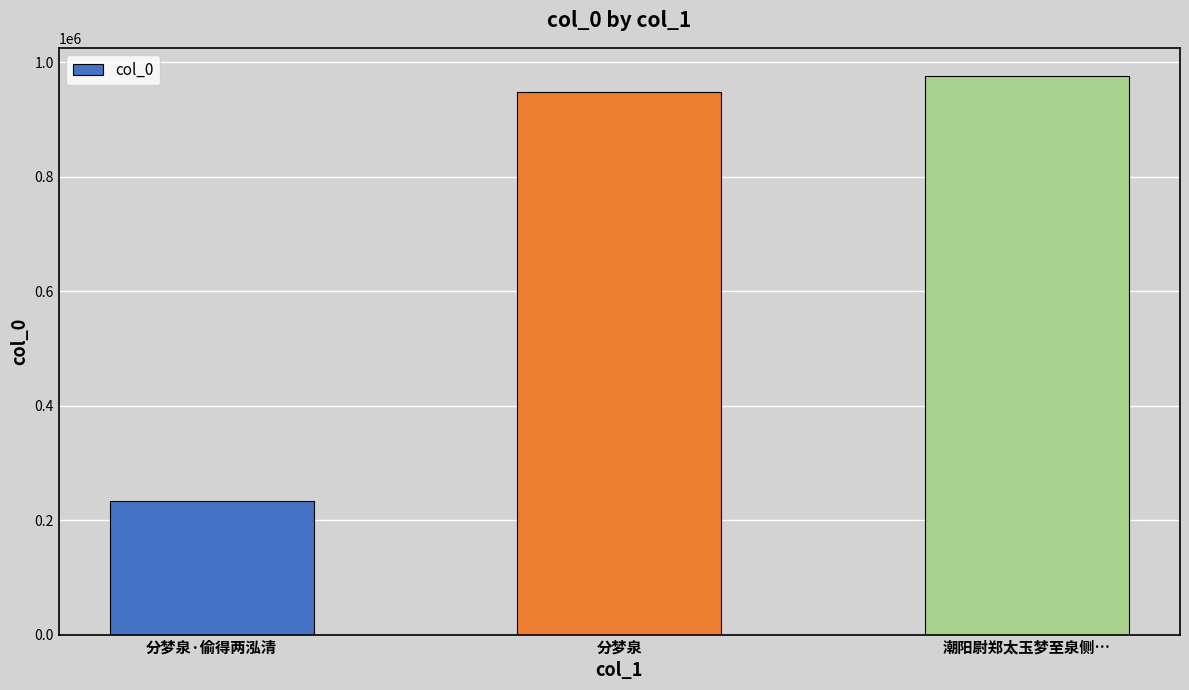

What is the change in value from 分梦泉 to 潮阳尉郑太玉梦至泉侧…?

+28313